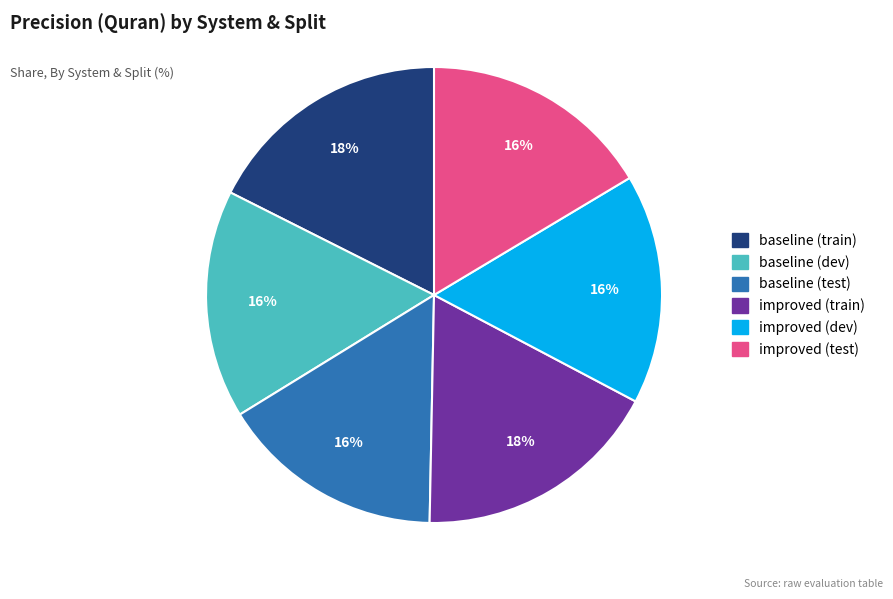

Does improved (test) account for over 50% of the chart?

No